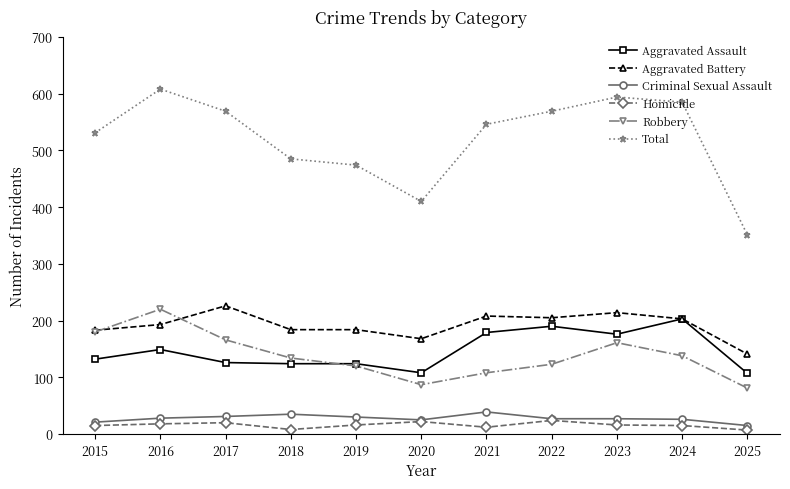

What is the total value across all series at 2016?

1216